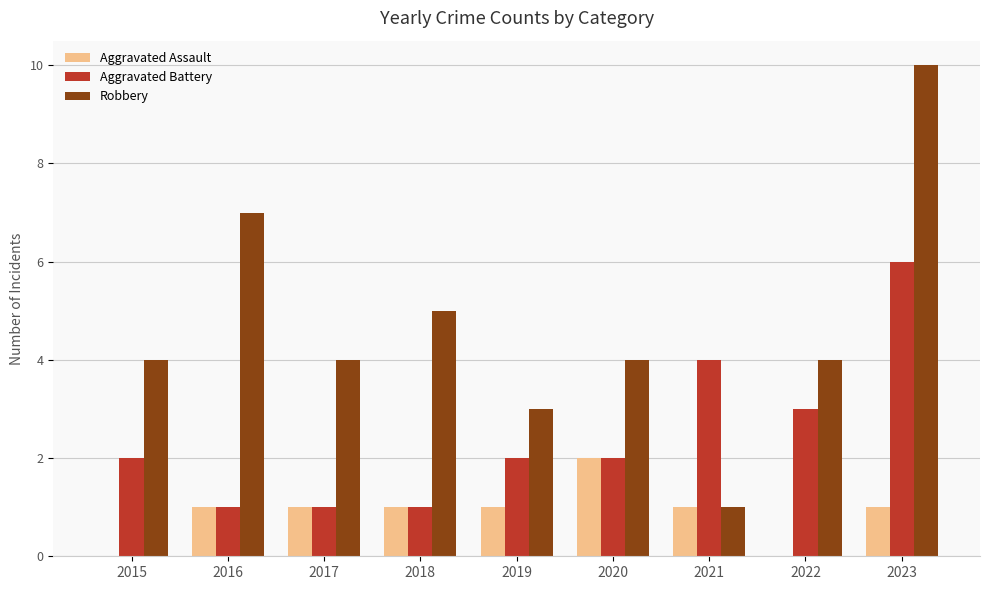

True or false: Aggravated Assault has a value of 0 at 2015.

True